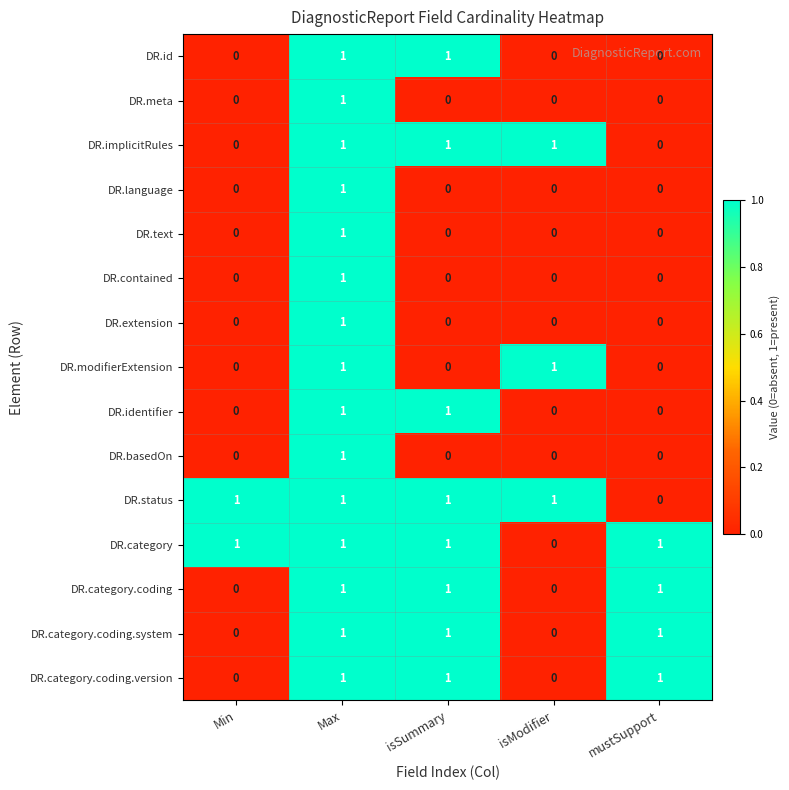

What is the sum of all DR.category.coding.system values?

3